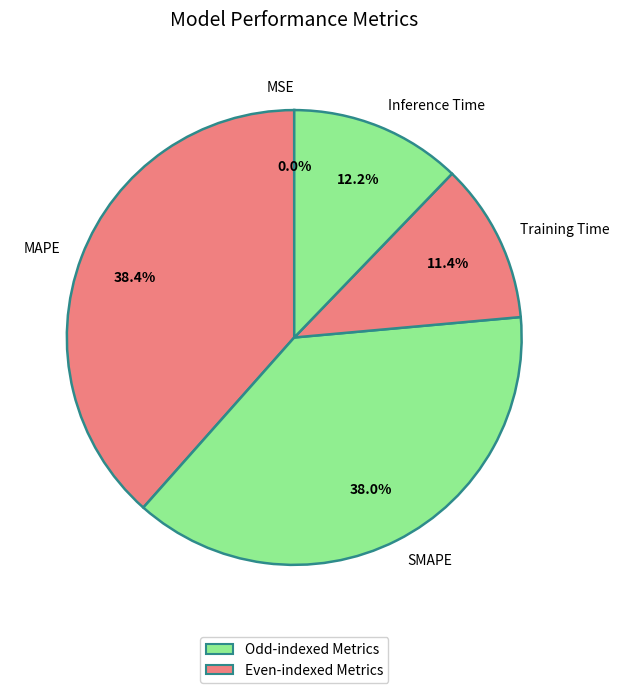

Combined, what portion of the pie is MAPE and SMAPE?

76.4%